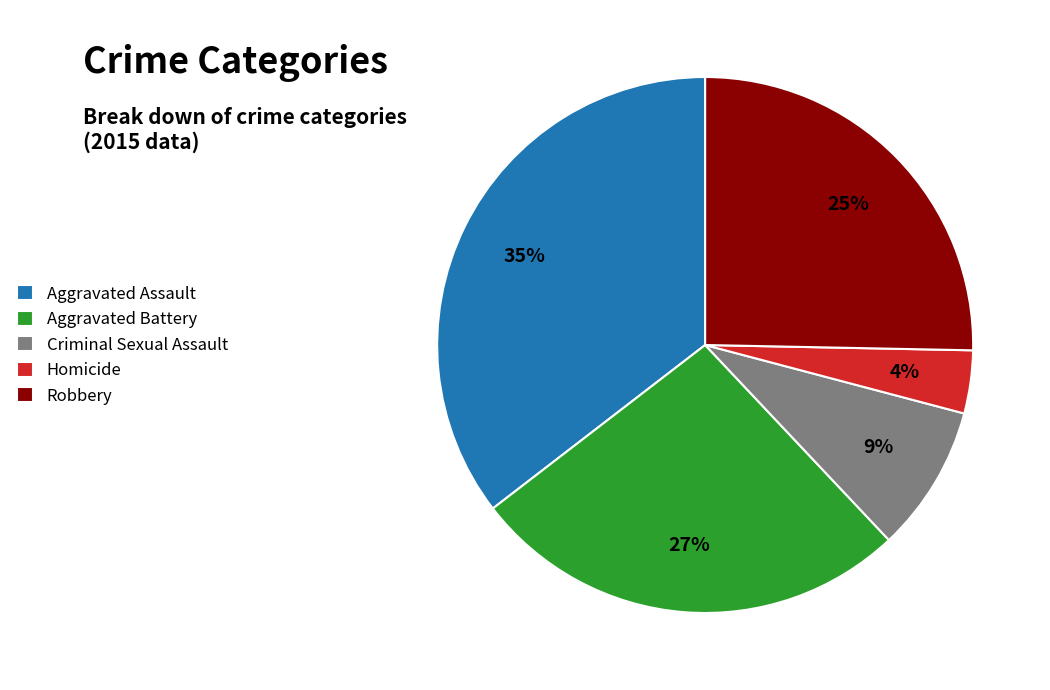

Is it true that Homicide is 4% of the pie?

True